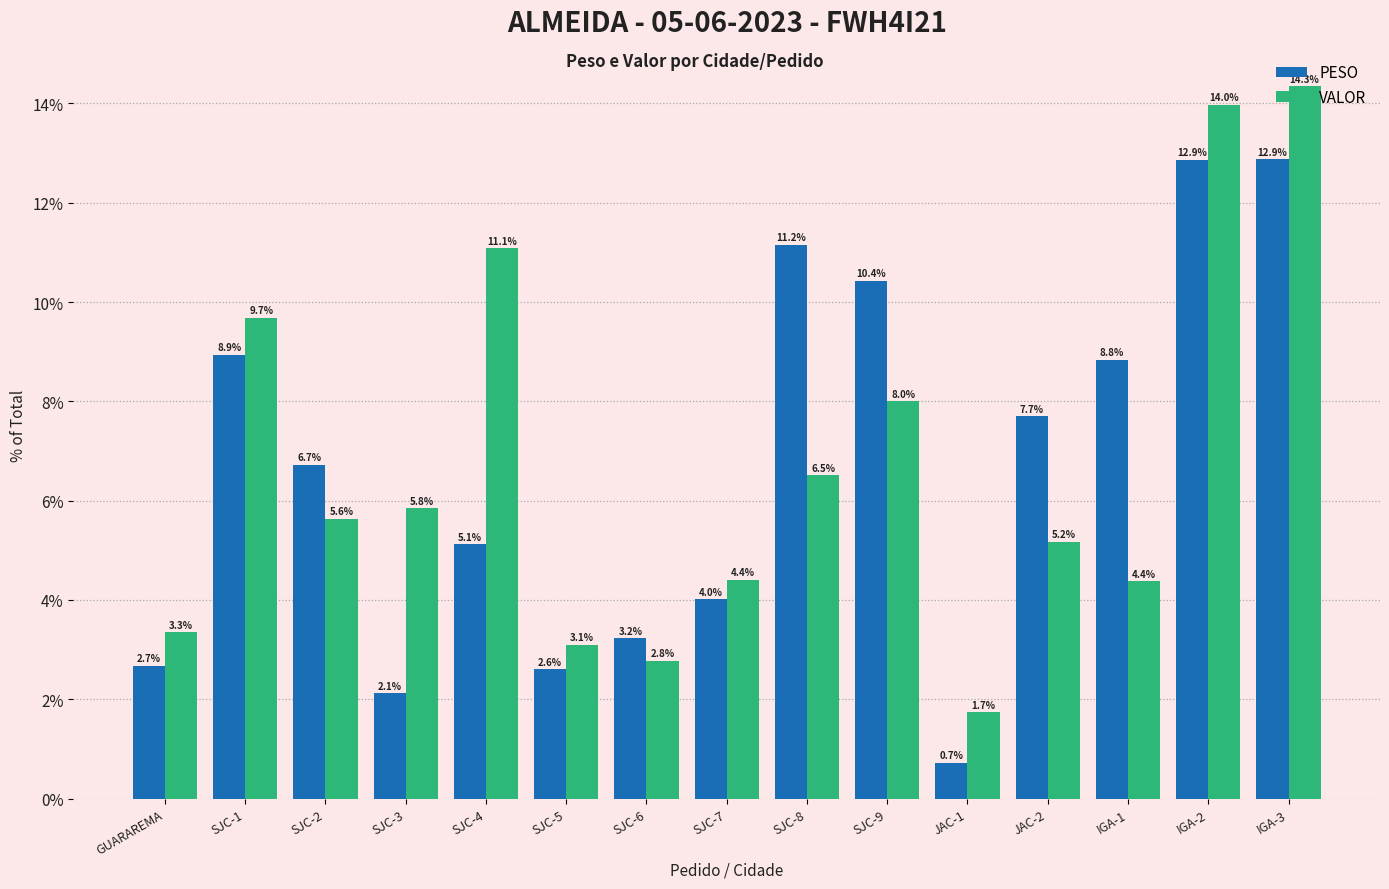

Reading right to left, transcribe all the data shown in this chart.

PESO: IGA-3=12.9	IGA-2=12.9	IGA-1=8.8	JAC-2=7.7	JAC-1=0.7	SJC-9=10.4	SJC-8=11.2	SJC-7=4.0	SJC-6=3.2	SJC-5=2.6	SJC-4=5.1	SJC-3=2.1	SJC-2=6.7	SJC-1=8.9	GUARAREMA=2.7
VALOR: IGA-3=14.3	IGA-2=14.0	IGA-1=4.4	JAC-2=5.2	JAC-1=1.7	SJC-9=8.0	SJC-8=6.5	SJC-7=4.4	SJC-6=2.8	SJC-5=3.1	SJC-4=11.1	SJC-3=5.8	SJC-2=5.6	SJC-1=9.7	GUARAREMA=3.3